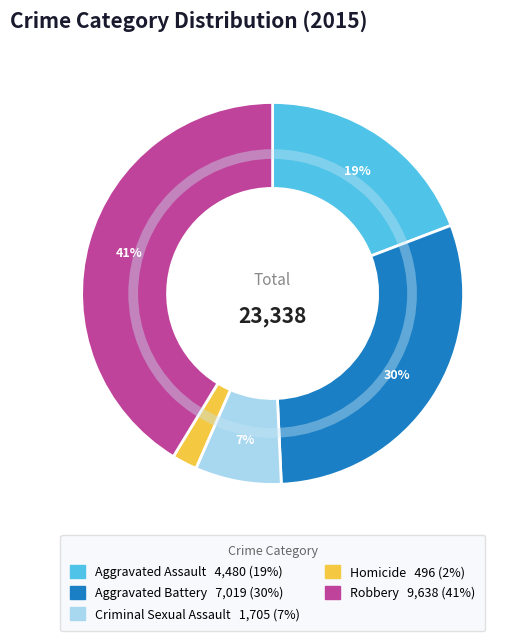

Is it true that Aggravated Assault is 19% of the pie?

True